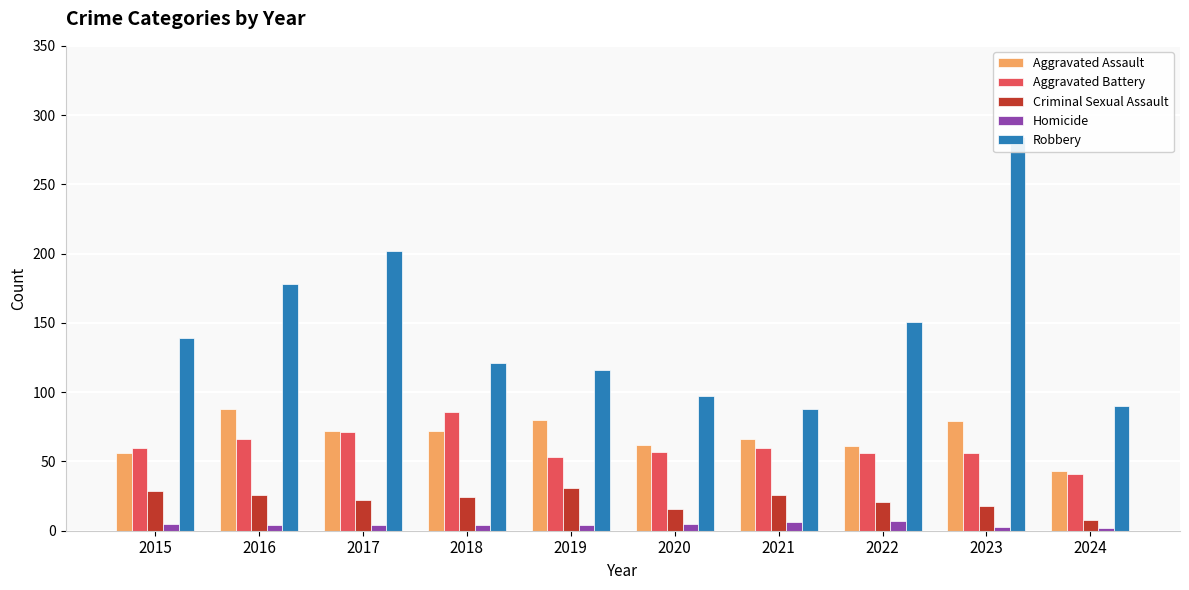

How many groups of bars are there?

10